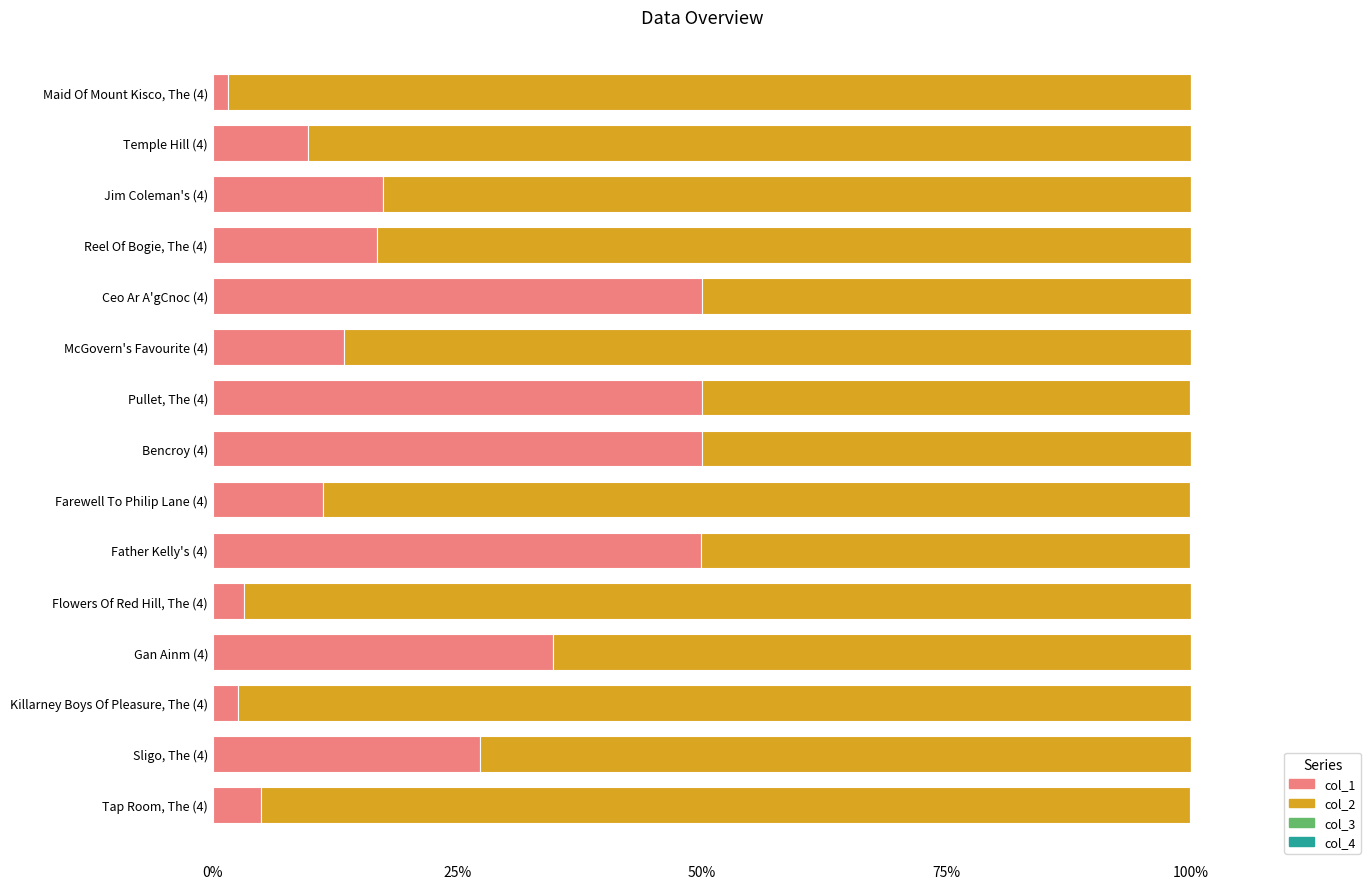

Is it true that col_1 equals 34.8 at Gan Ainm (4)?

True